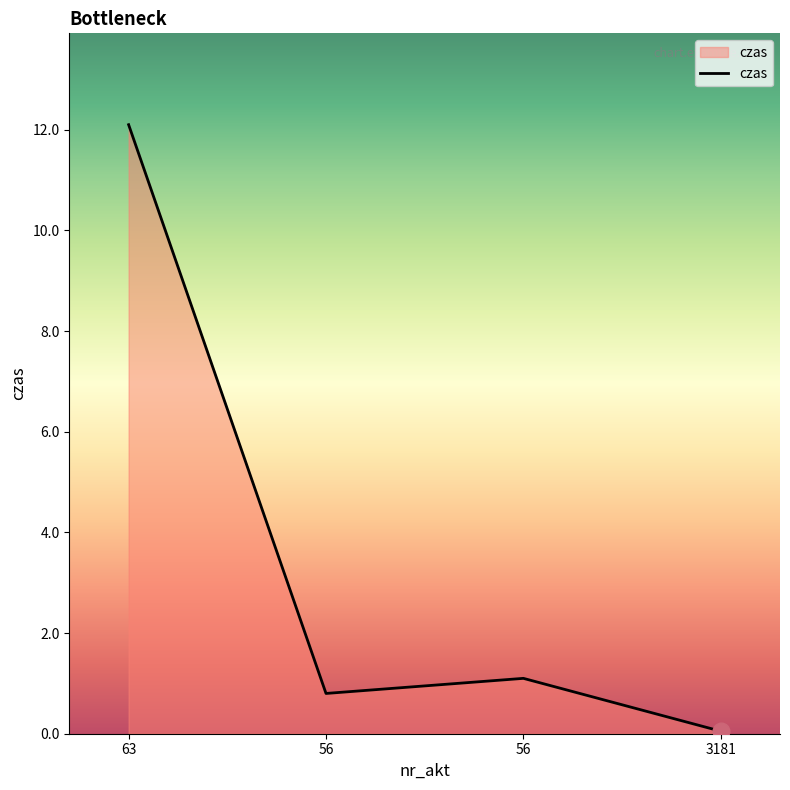

Rank the categories by value from lowest to highest.

3181, 56, 56, 63